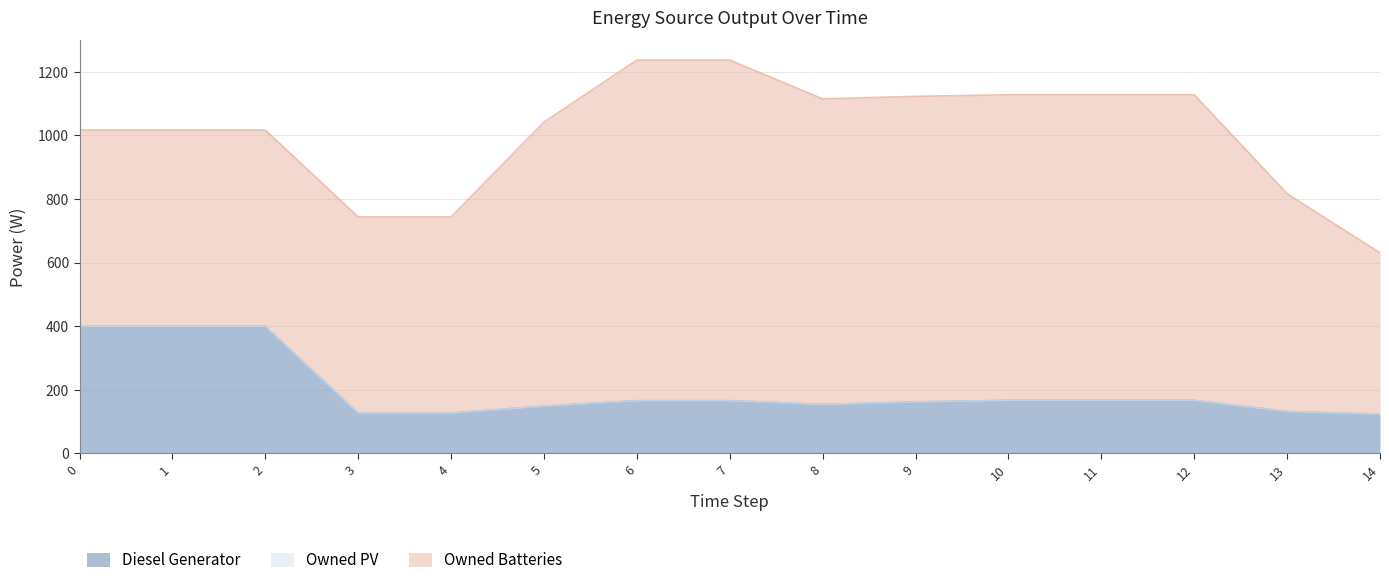

True or false: Owned PV has more than 1 interior local peaks.

False